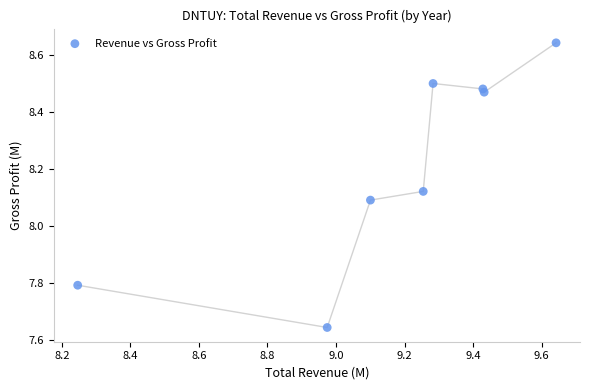

What is the average X value?

9.2